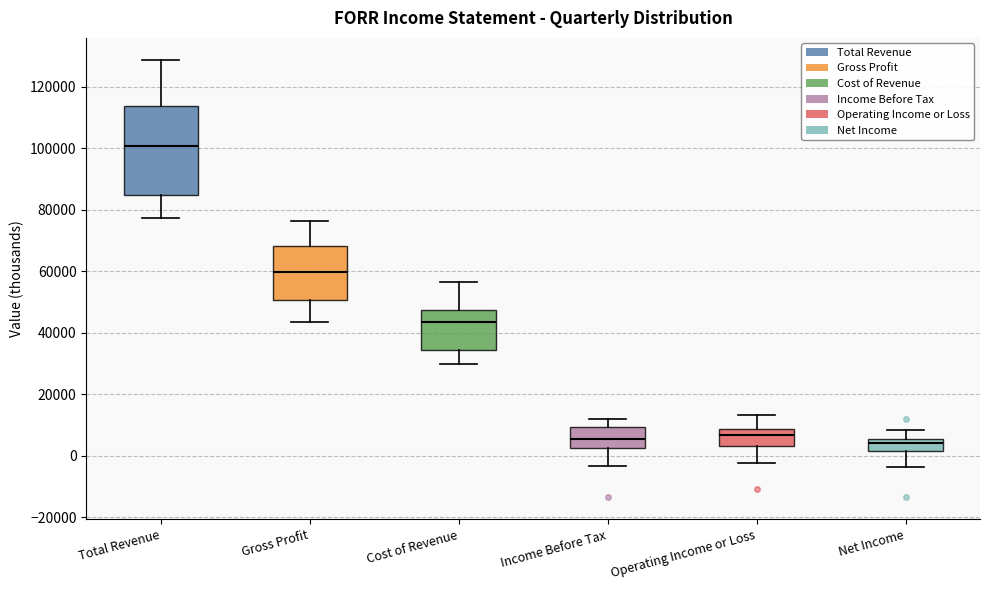

Where does the upper whisker of the box for Operating Income or Loss end on the y-axis? The values are not printed on the chart, so give them approximately, as read against the axis.

14000